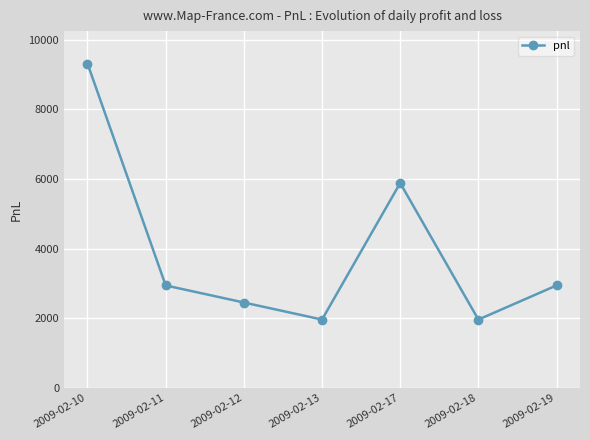

Reading left to right, list all the values displayed in this chart.

9310	2940	2450	1960	5880	1960	2940